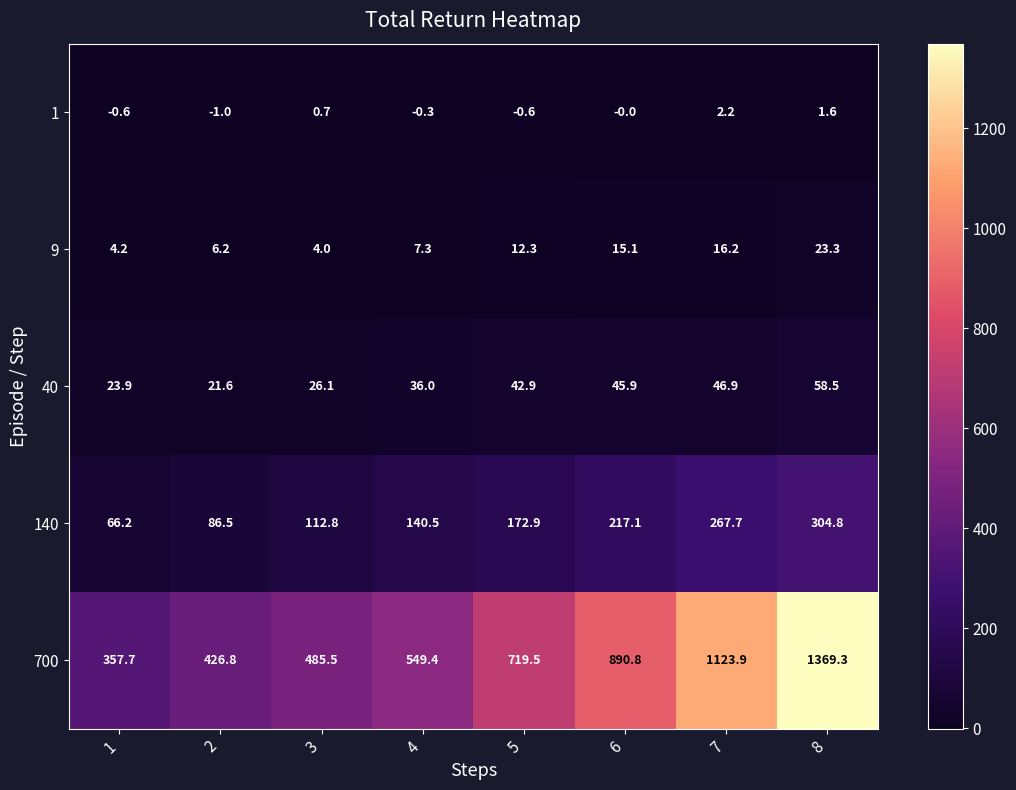

Which series has the widest spread of values?

700